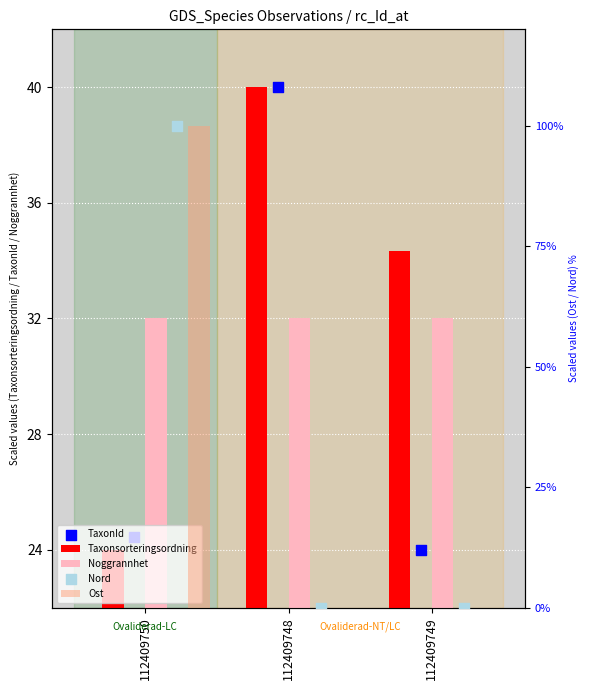

Which series has the widest spread of Y values?

Ost